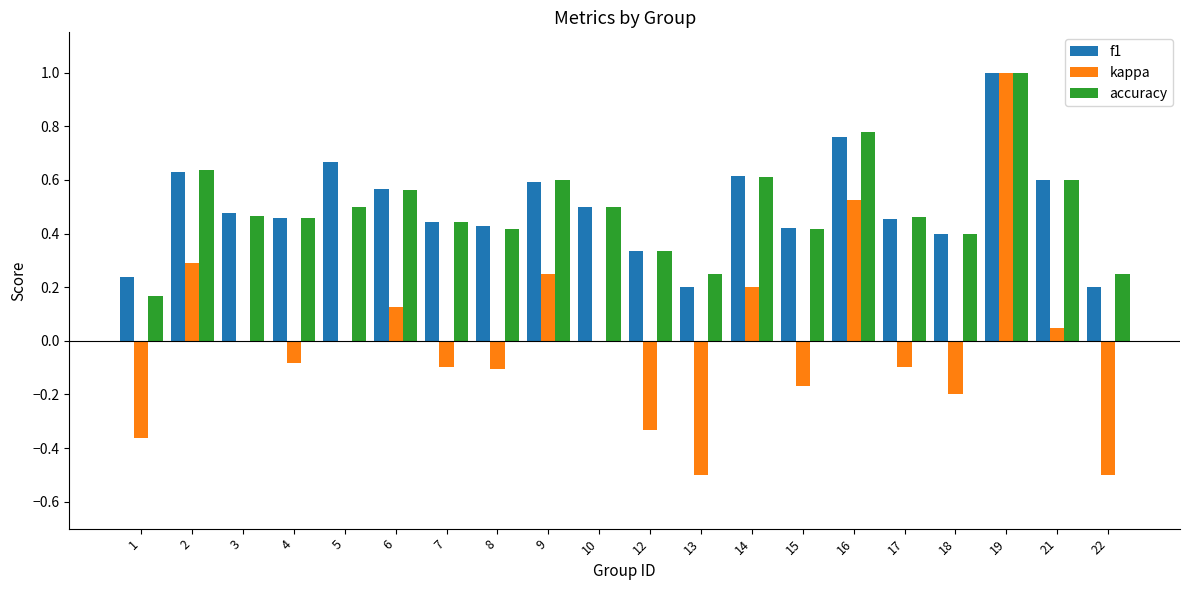

What is the maximum value for kappa?

1.0